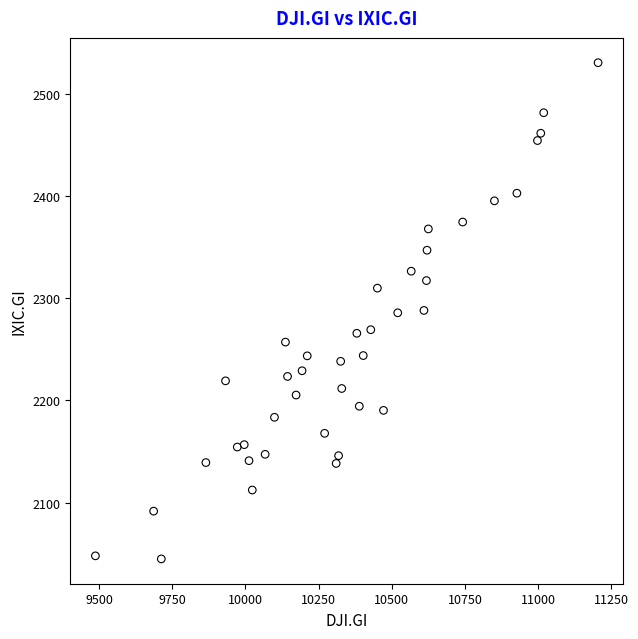

What is the range of X values (max minus min)?

1716.6